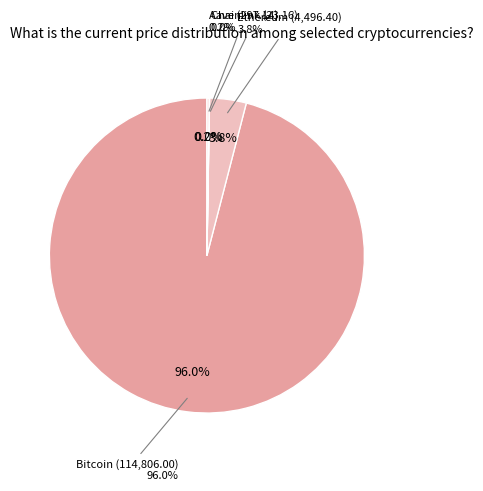

Count the number of slices in the pie.

4